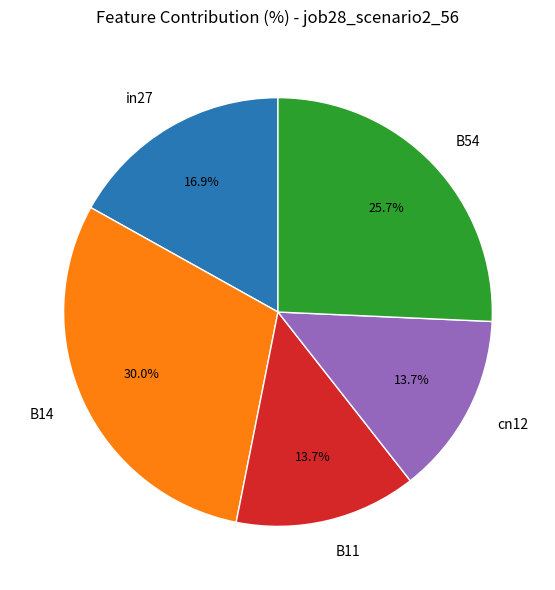

True or false: in27 accounts for 17% of the total.

True